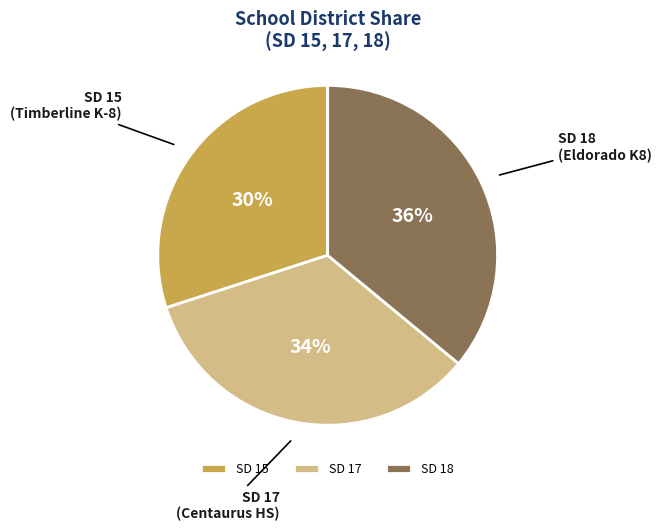

Does any single category account for the majority?

No